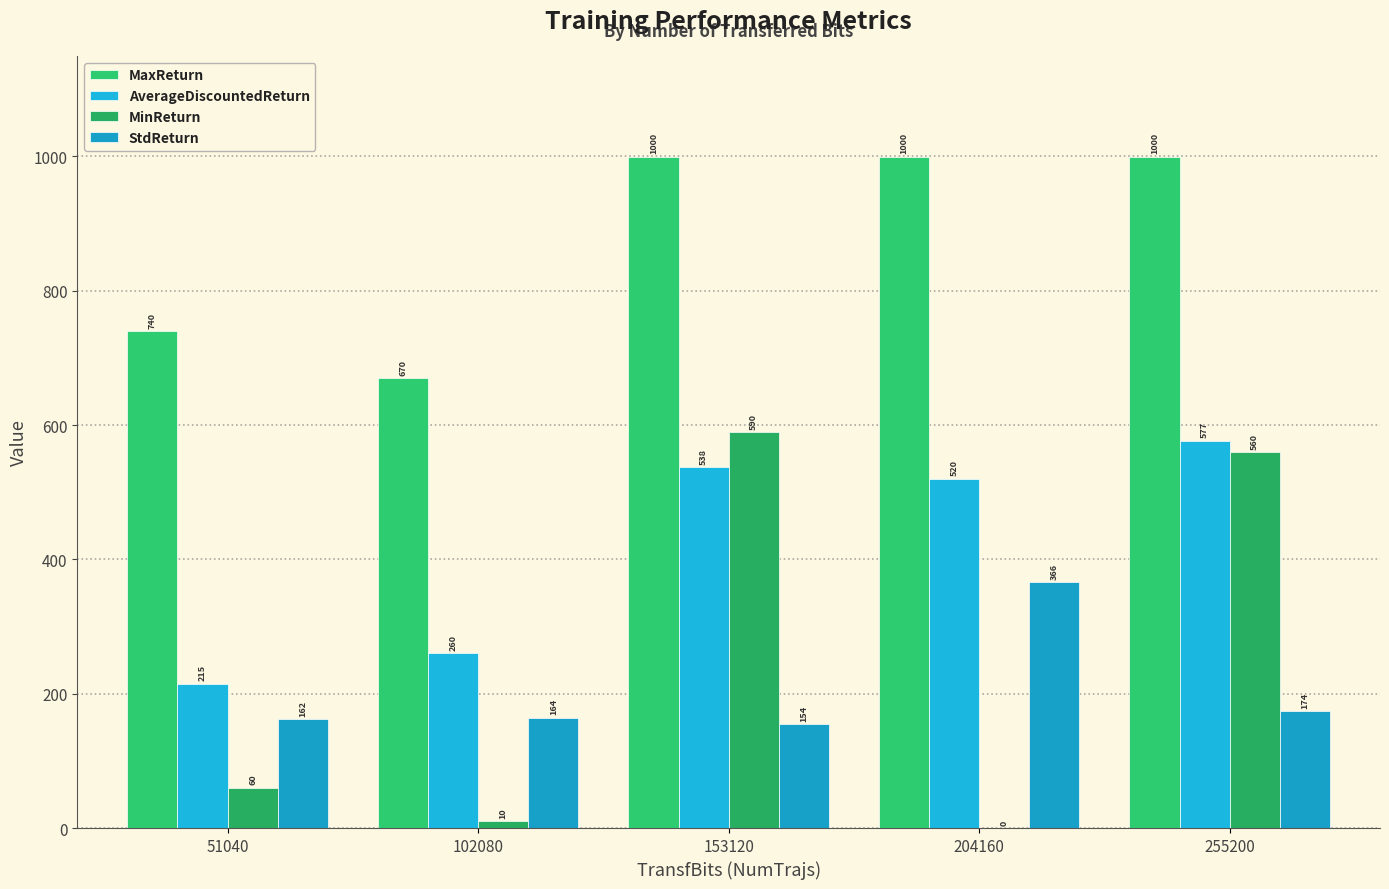

Does the chart contain stacked bars?

No